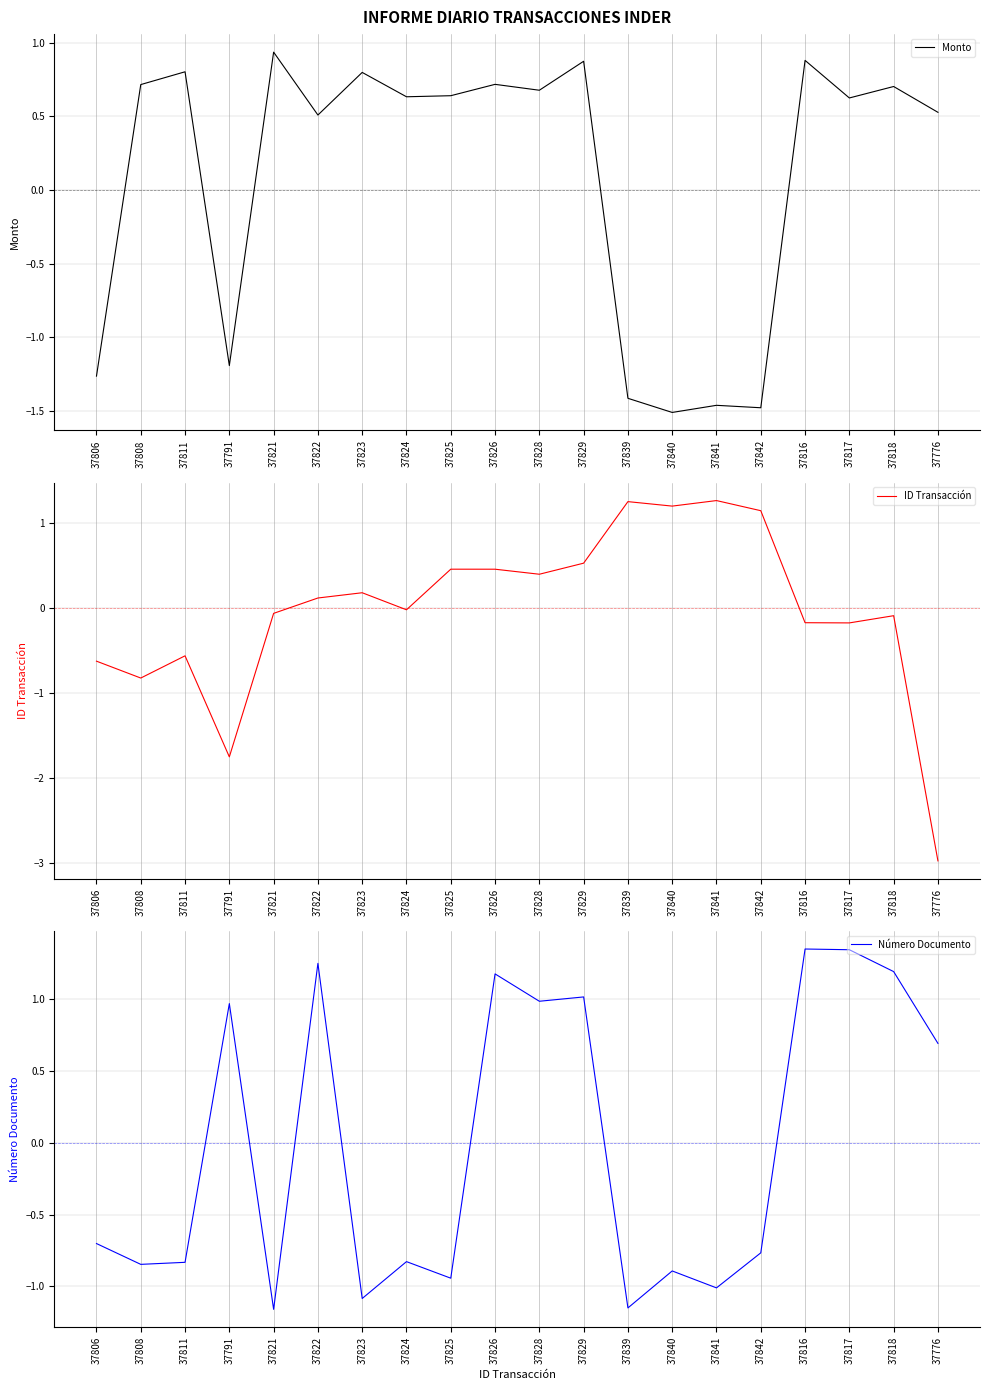

What are all the series names shown in the legend?

Monto, ID Transacción, Número Documento